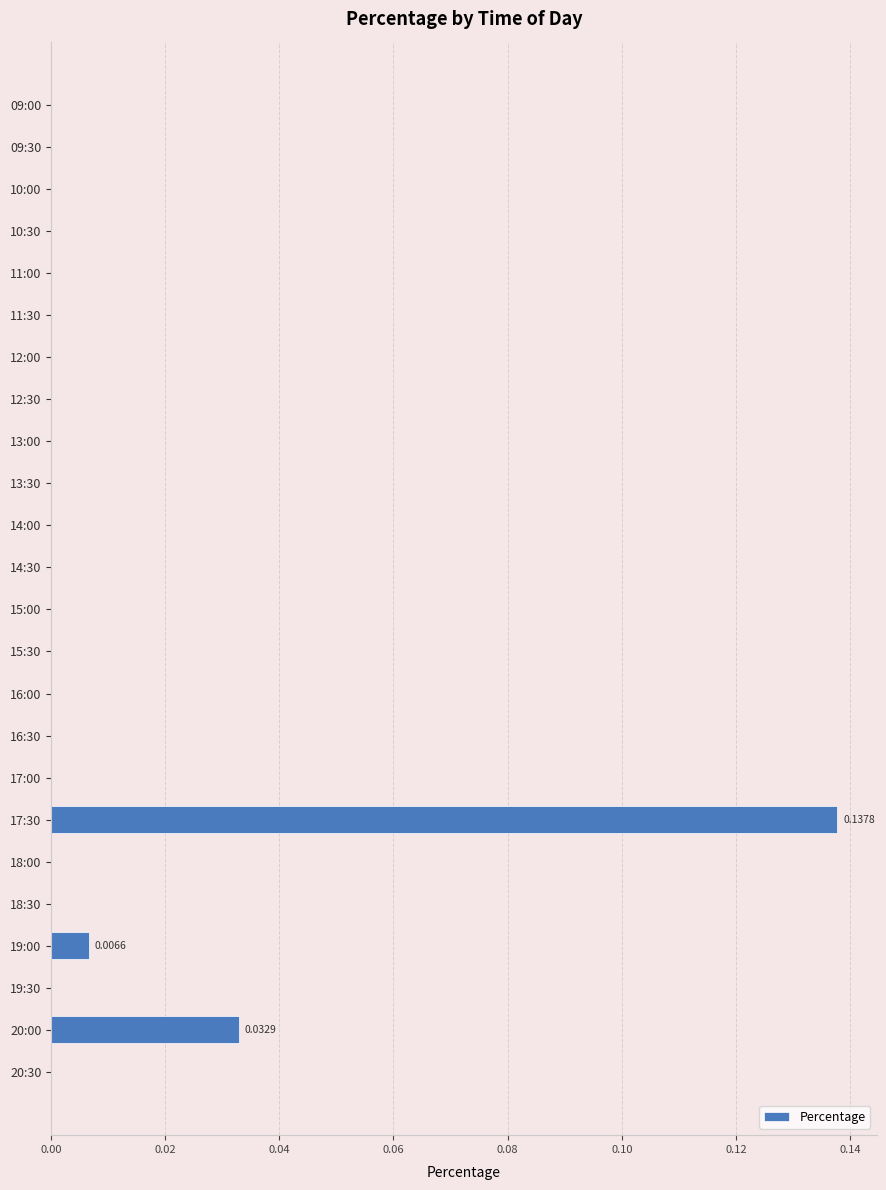

Between 19:00 and 10:30, which is larger?

19:00